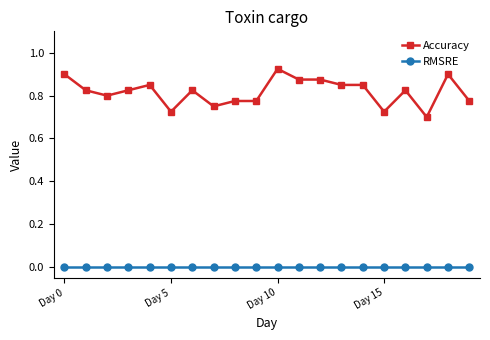

How many lines are shown in the chart?

2